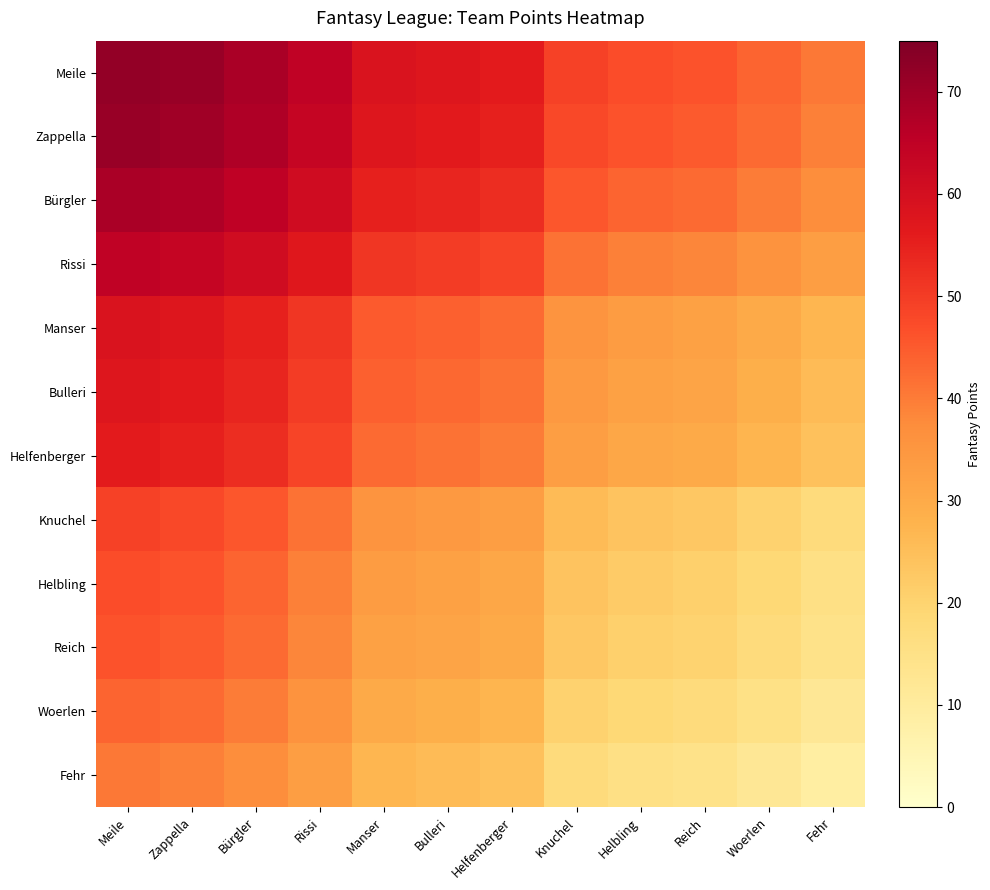

List the series in order of their peak value, lowest first.

Fehr, Woerlen, Reich, Helbling, Knuchel, Helfenberger, Bulleri, Manser, Rissi, Bürgler, Zappella, Meile